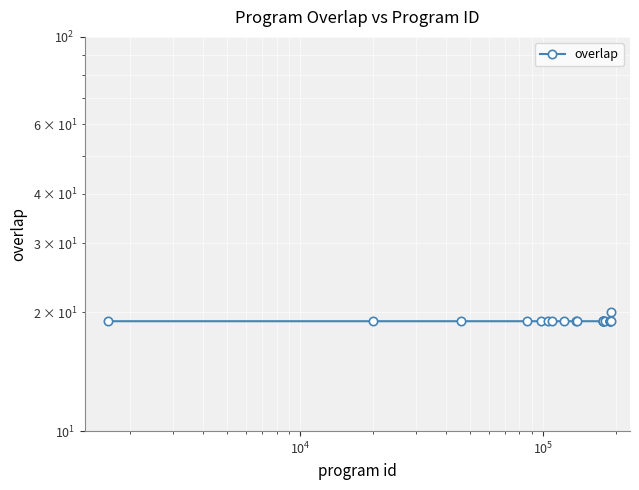

What is the average value?

19